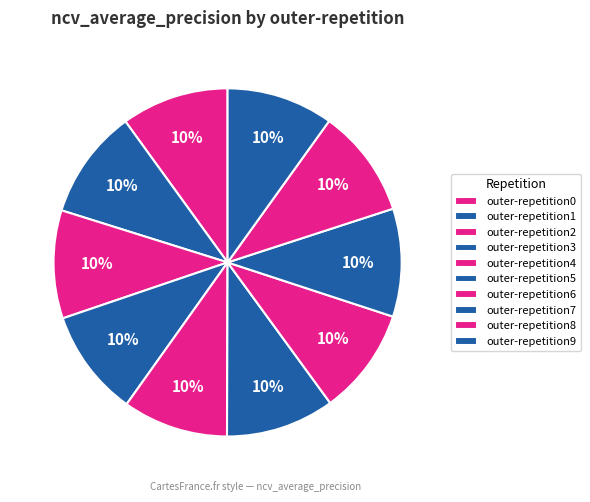

The outer-repetition0 slice represents 10% of the pie. True or false?

True